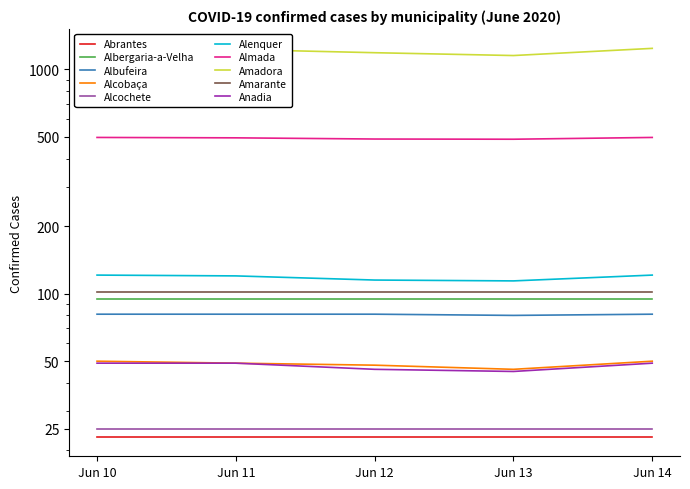

Rank the categories by Almada value from lowest to highest.

Jun 13, Jun 12, Jun 11, Jun 10, Jun 14